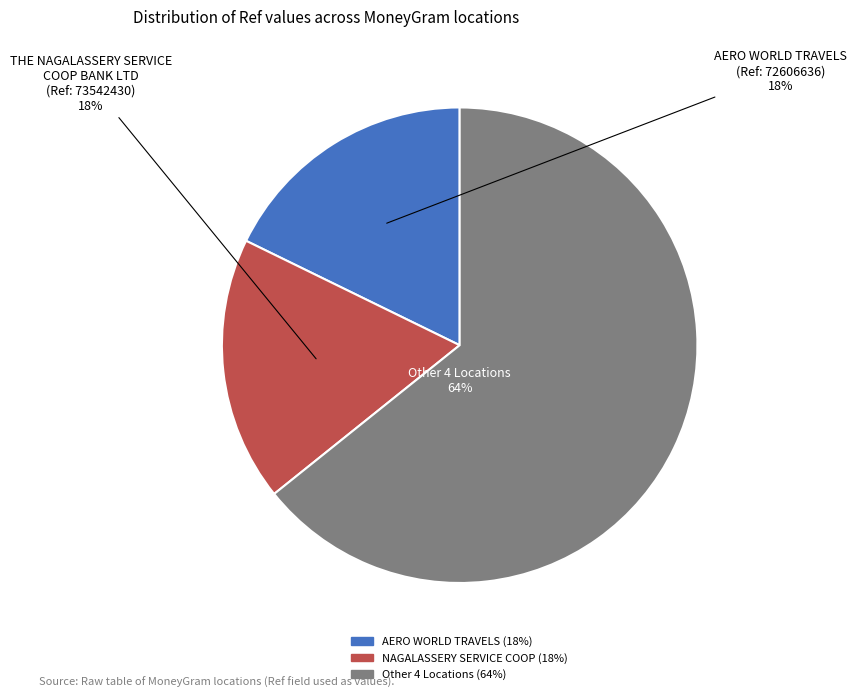

Is there any slice that represents more than half of the pie?

Yes